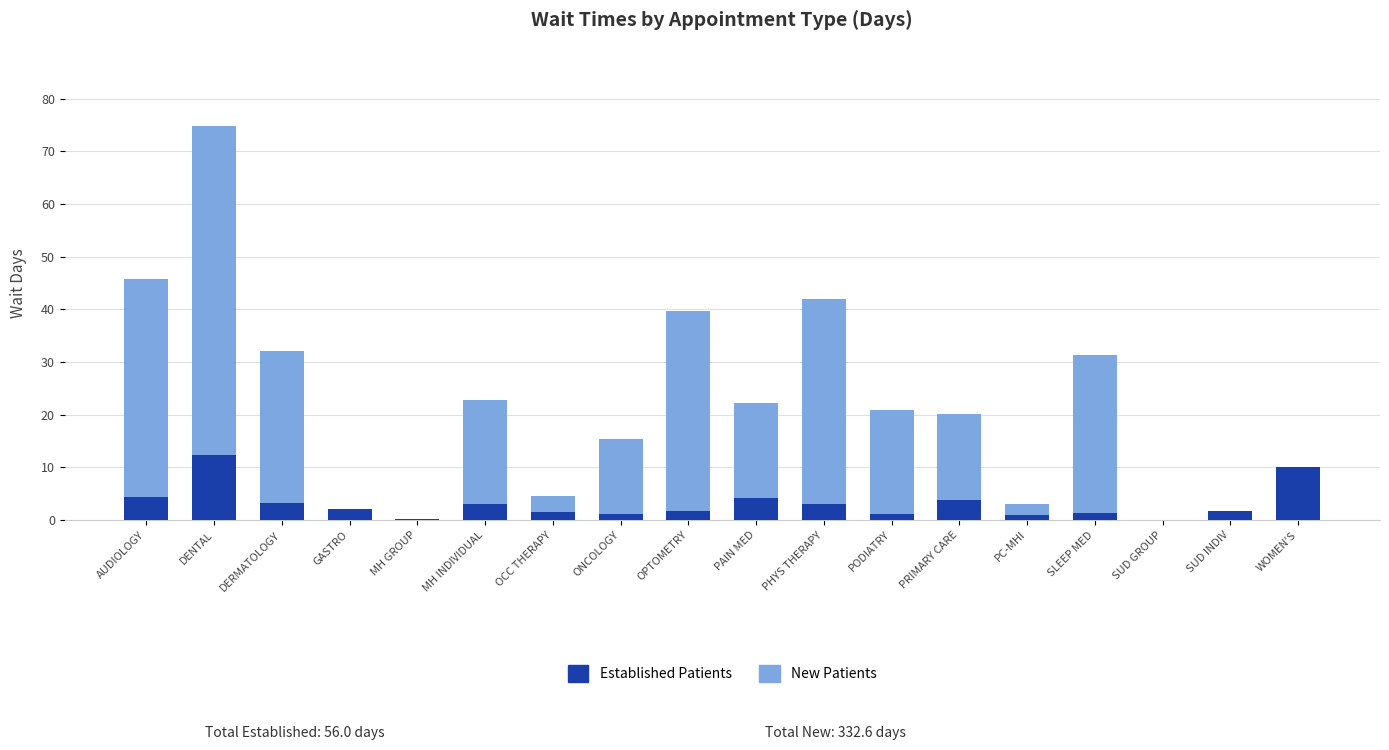

At which category is the sum across all series the highest?

DENTAL